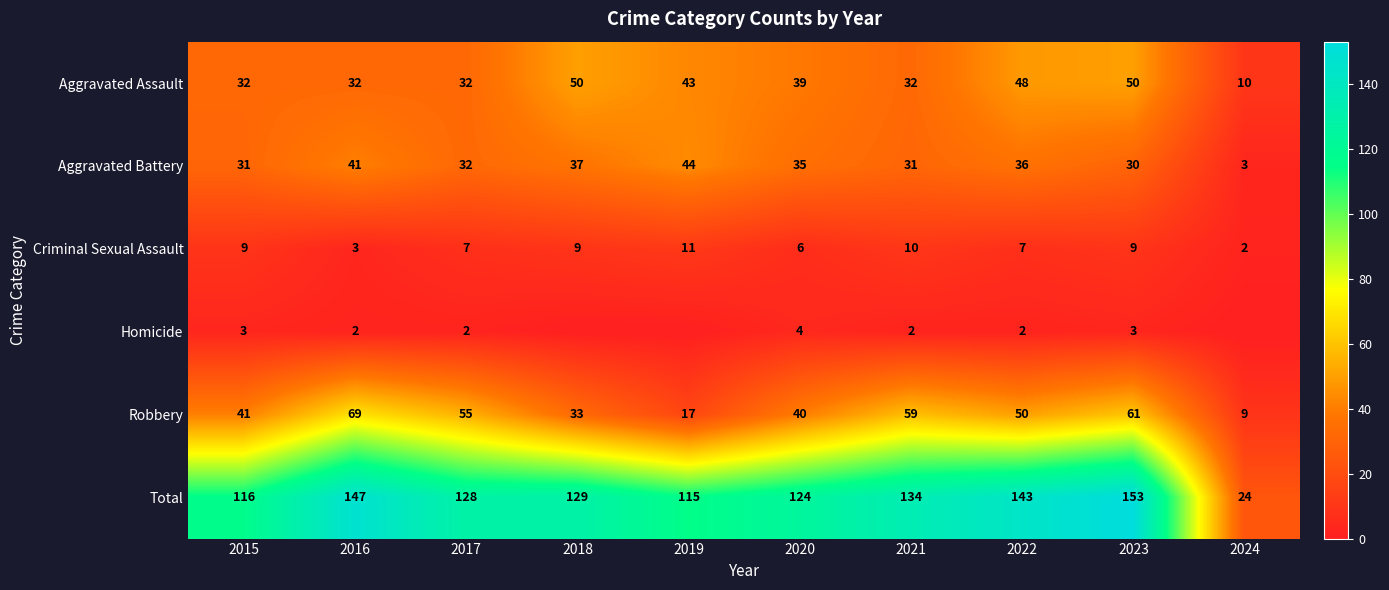

Is the value of Total at 2019 greater than the value of Homicide at 2020?

Yes